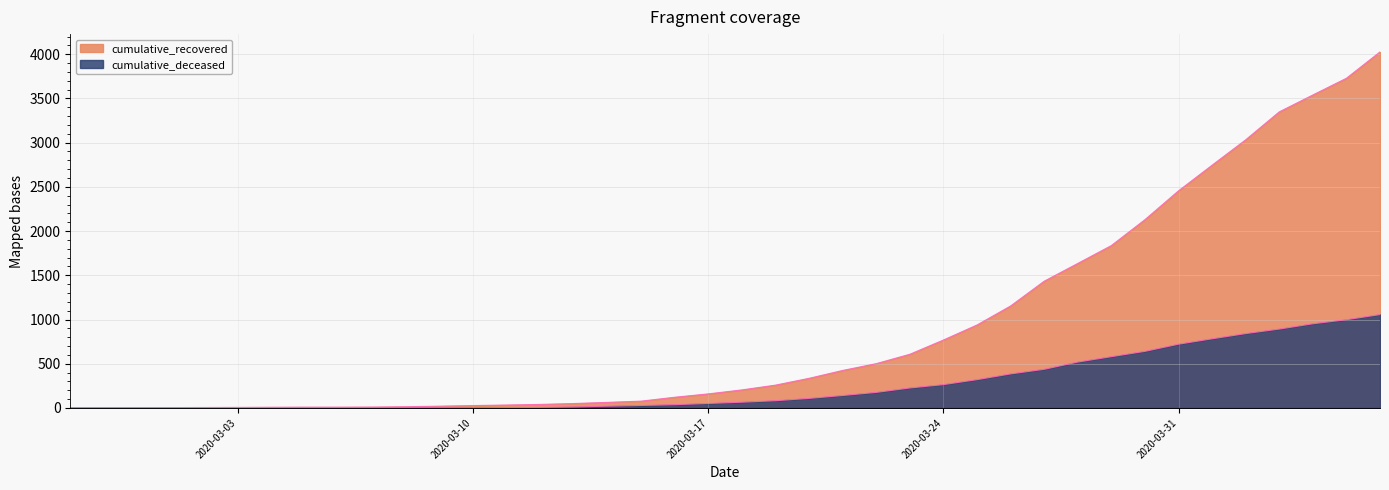

Rank the series by their maximum value, from lowest to highest.

cumulative_deceased, cumulative_recovered